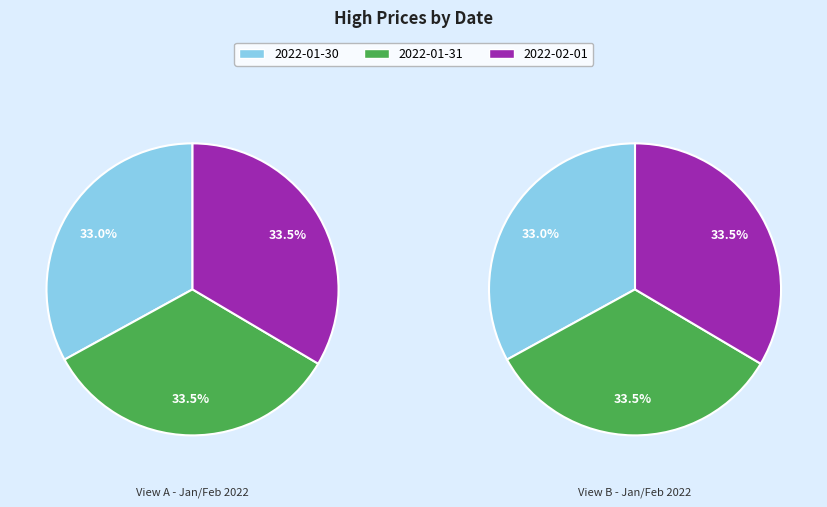

How many slices are in this pie chart?

3